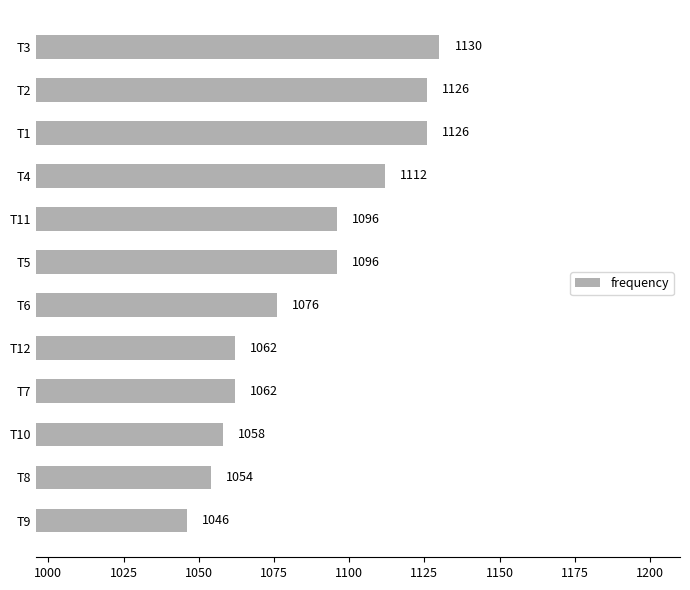

Reading bottom to top, extract all data points from this chart.

1046	1054	1058	1062	1062	1076	1096	1096	1112	1126	1126	1130